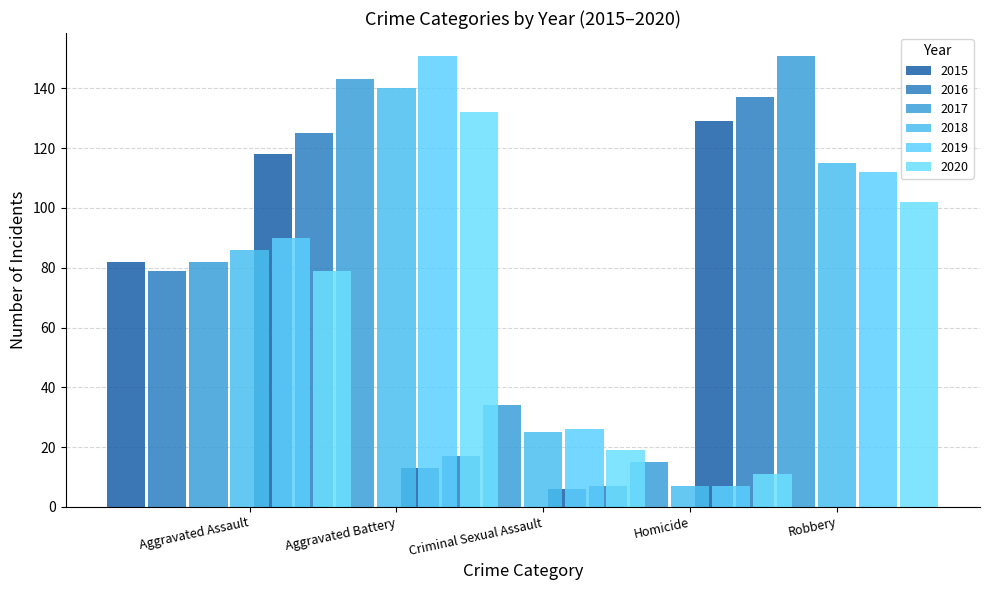

Count the number of categories in the chart.

5